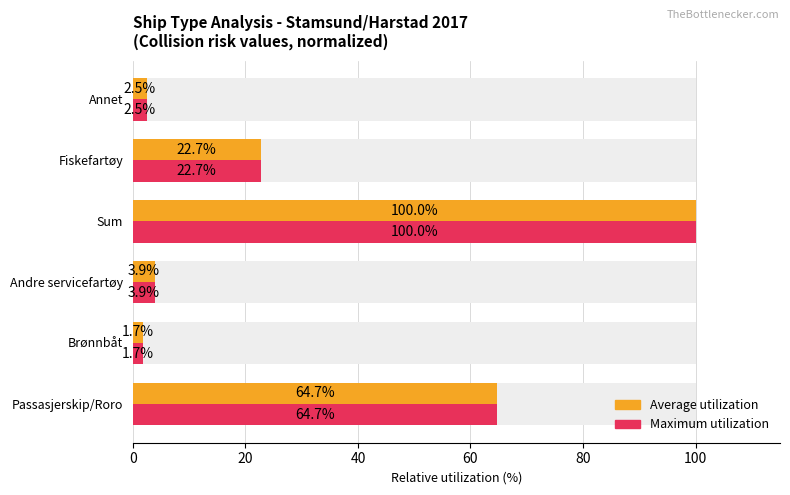

At 20, list the series in order from largest to smallest.

Average utilization, Maximum utilization